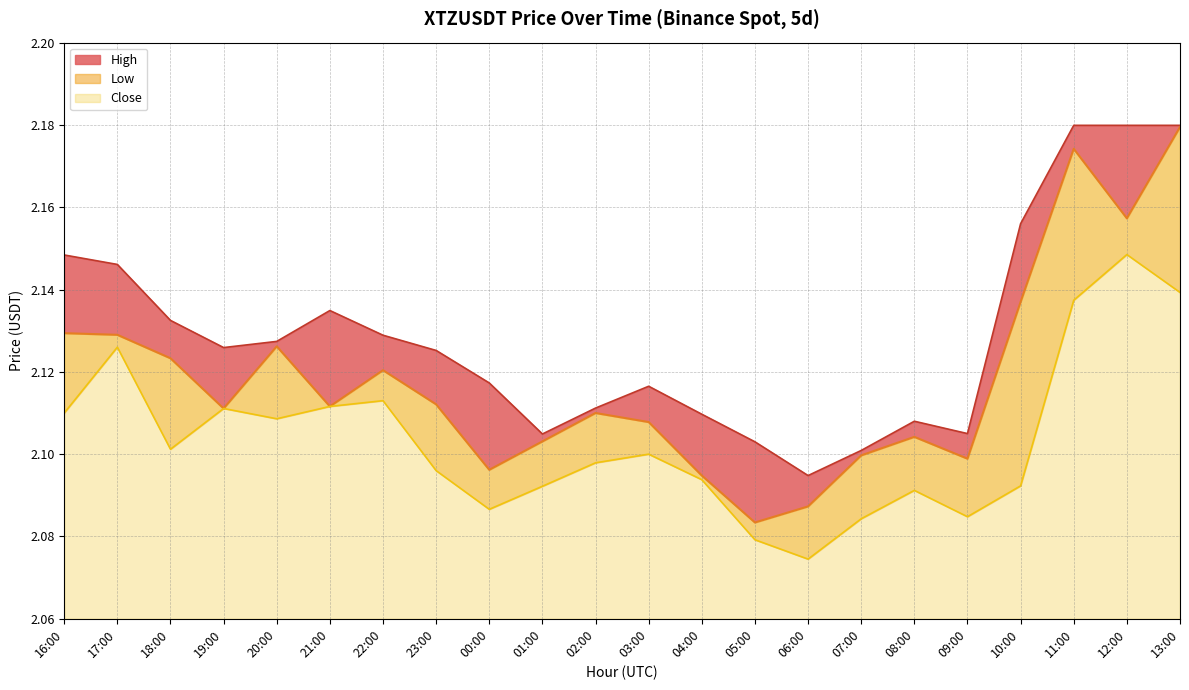

The value of High at 18:00 is 2.1. True or false?

True